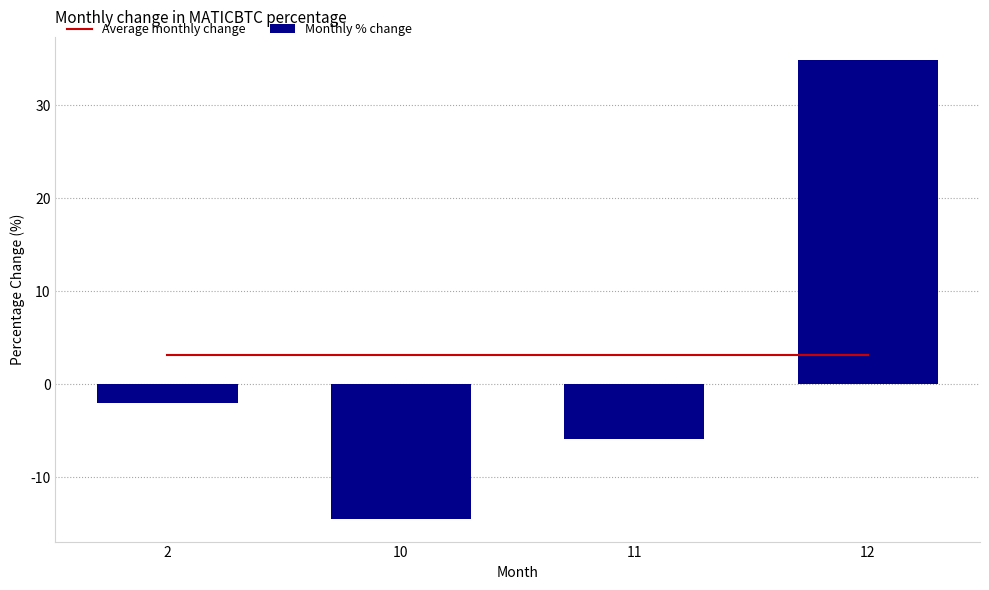

At which label does Monthly % change first exceed -2?

12